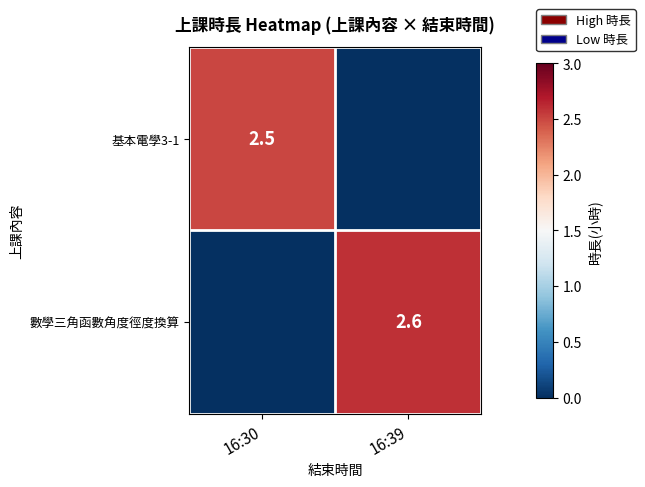

Is the value of 基本電學3-1 at 16:30 greater than the value of 數學三角函數角度徑度換算 at 16:39?

No